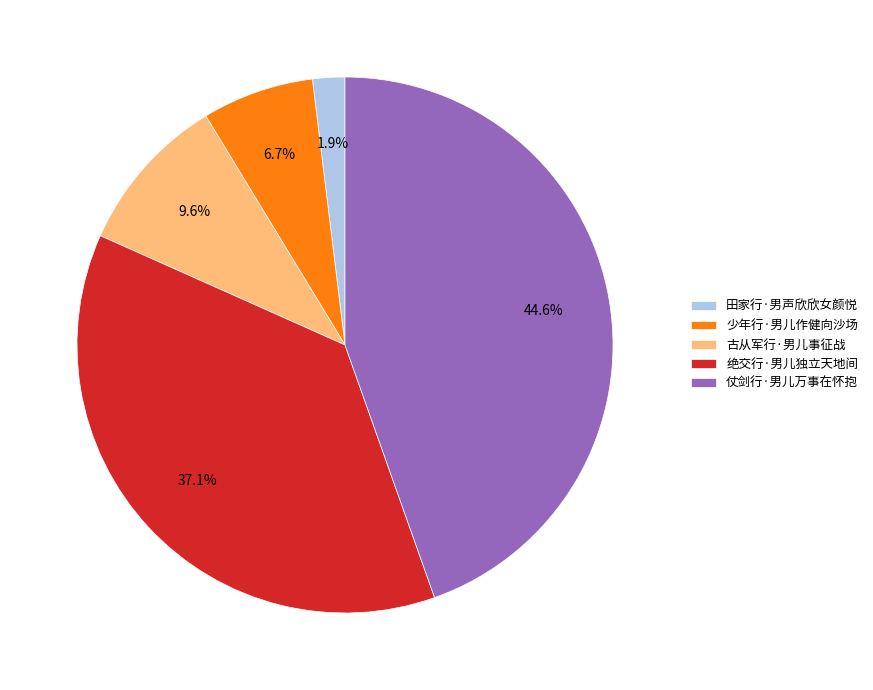

Between 少年行·男儿作健向沙场 and 田家行·男声欣欣女颜悦, which is larger?

少年行·男儿作健向沙场